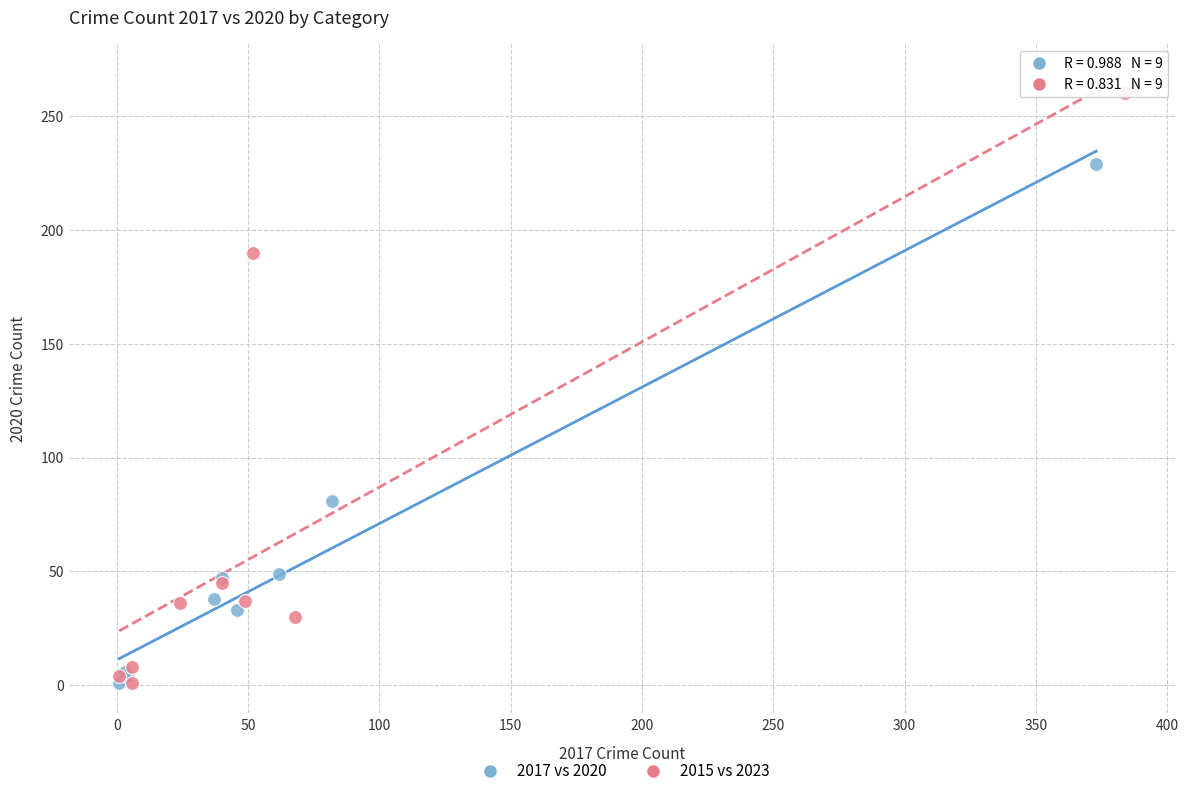

Which series has the largest Y range (max minus min)?

2015 vs 2023